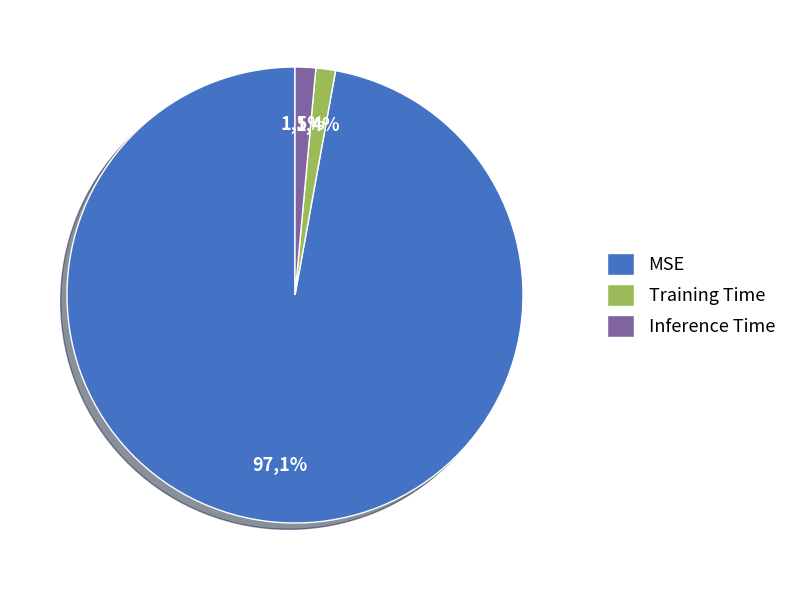

To the nearest percent, what percentage of the pie is MSE?

97%